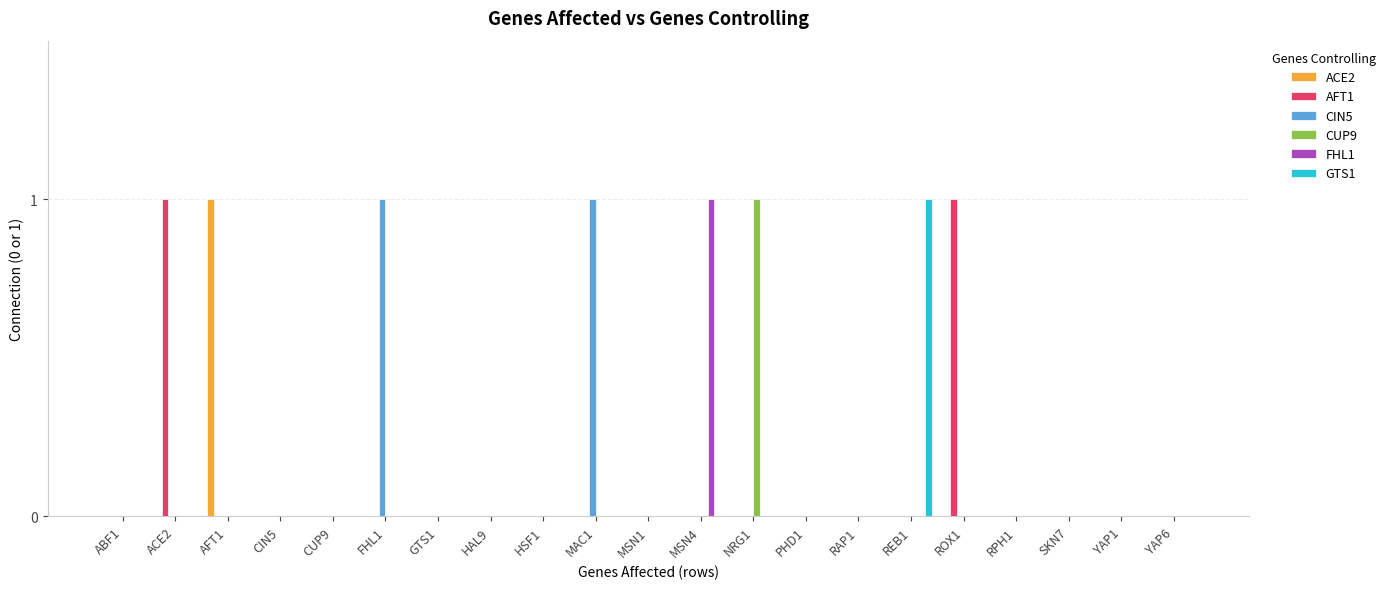

What are all the series names shown in the legend?

ACE2, AFT1, CIN5, CUP9, FHL1, GTS1